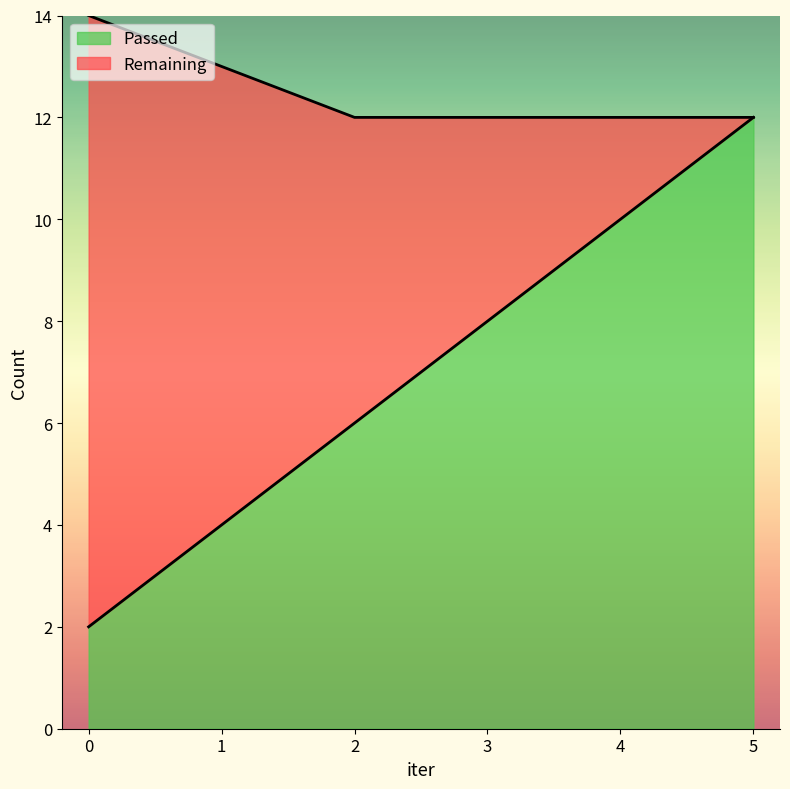

What is the value of the 1st point from the left?

2